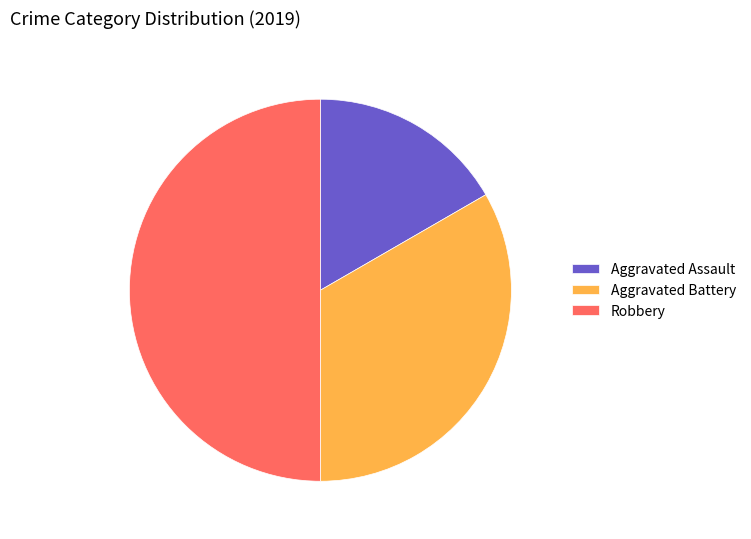

Rank the categories by value from lowest to highest.

Aggravated Assault, Aggravated Battery, Robbery